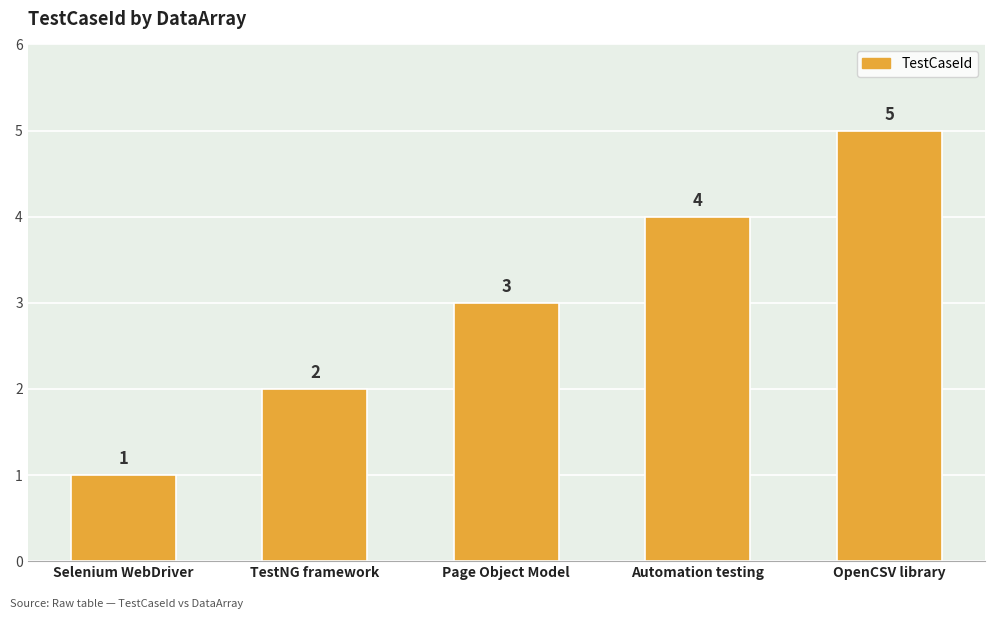

At which label is the value closest to 3?

Page Object Model